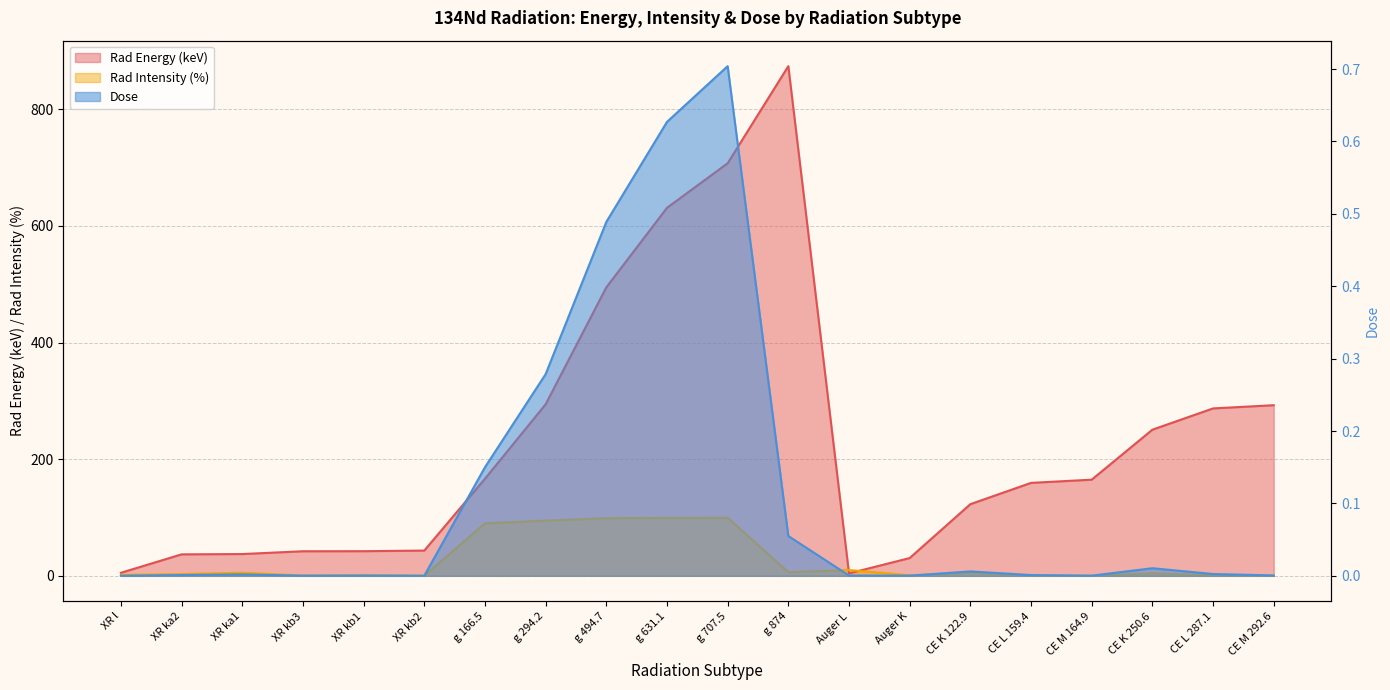

How many distinct data groups are displayed?

3